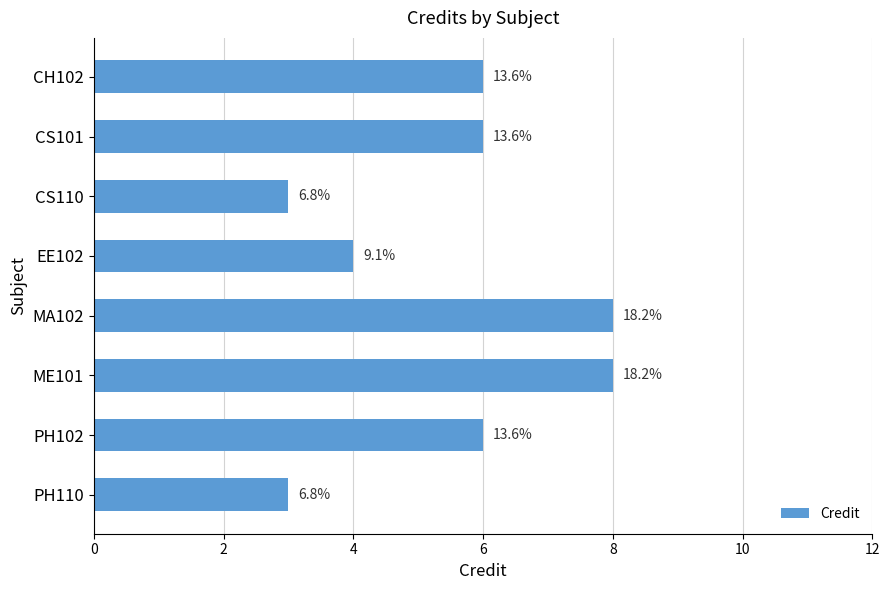

Does the chart contain any negative values?

No